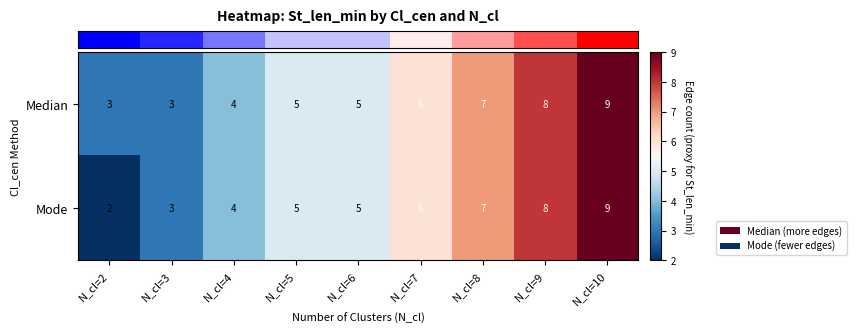

Which series has the largest range (max minus min)?

Mode